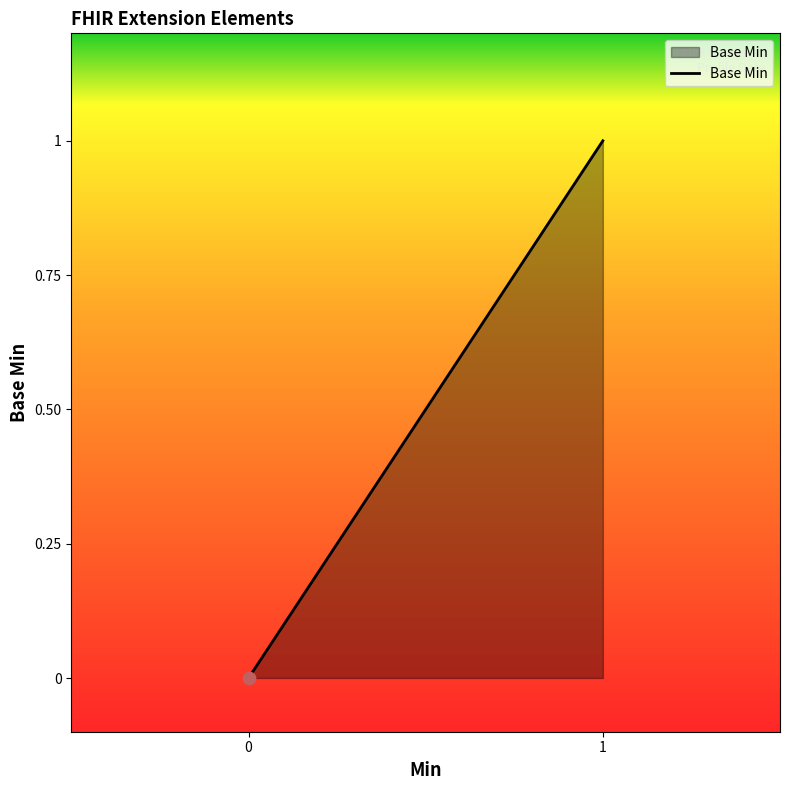

What is the change in value from Extension to Extension.url?

+1